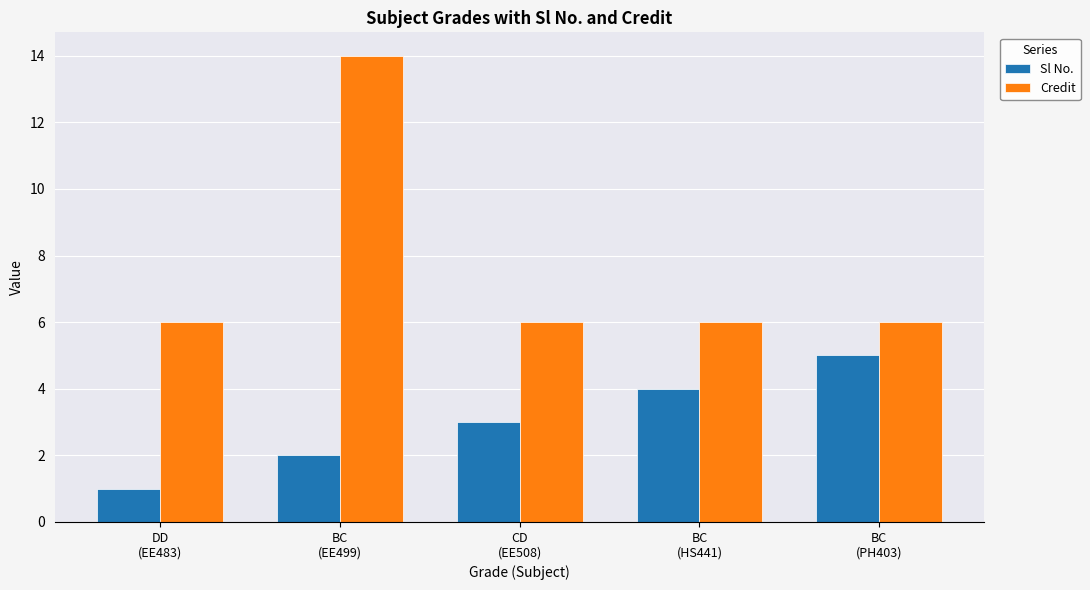

Rank the series by their maximum value, from highest to lowest.

Credit, Sl No.